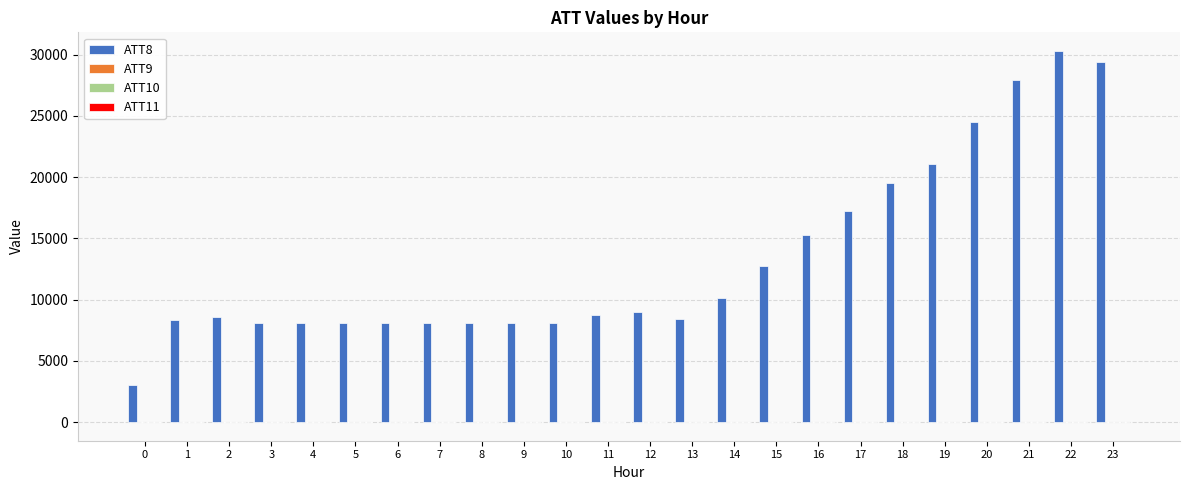

How many groups of bars are there?

24